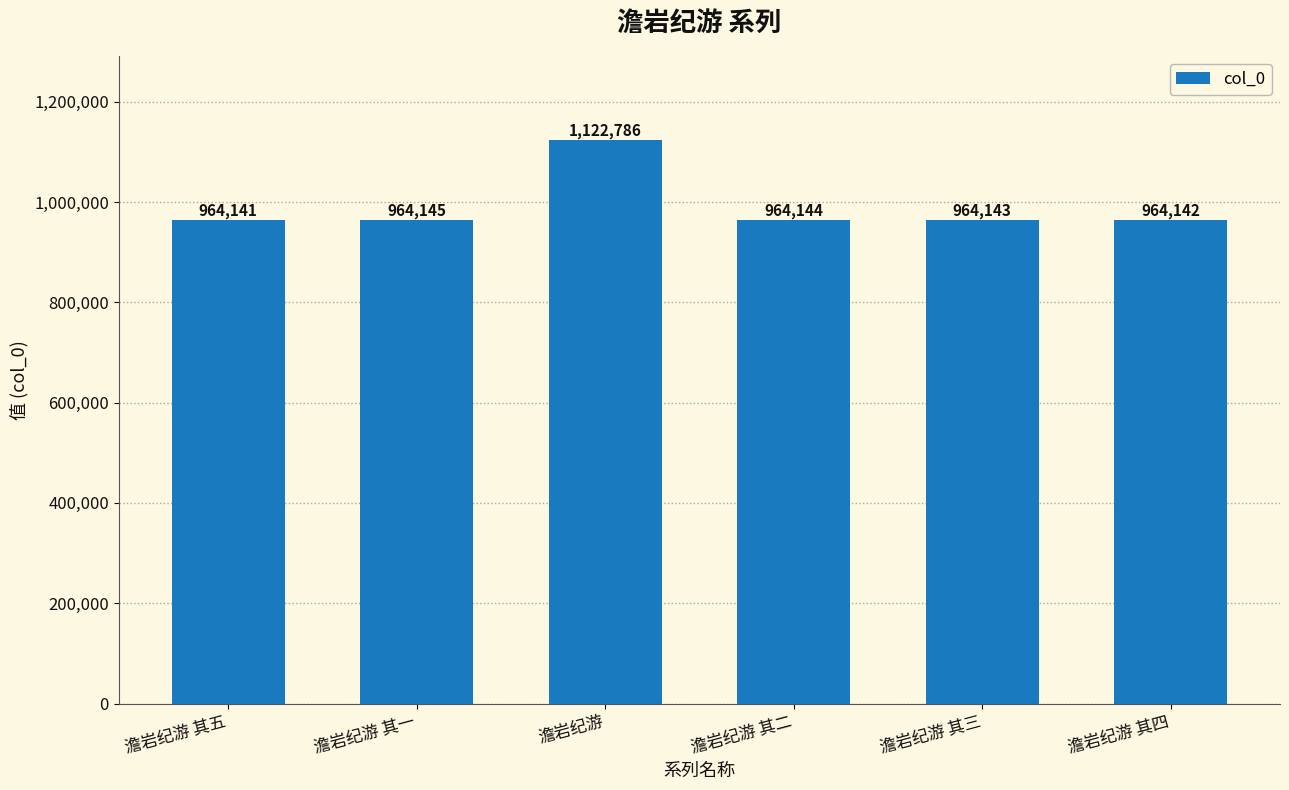

Reading right to left, list all the values displayed in this chart.

澹岩纪游 其四=964142	澹岩纪游 其三=964143	澹岩纪游 其二=964144	澹岩纪游=1122786	澹岩纪游 其一=964145	澹岩纪游 其五=964141